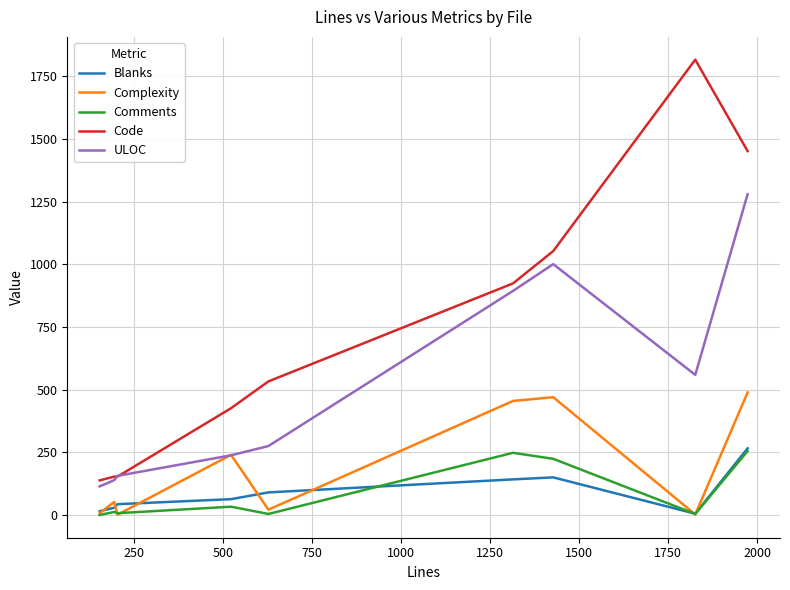

Which series has the widest spread of values?

Code